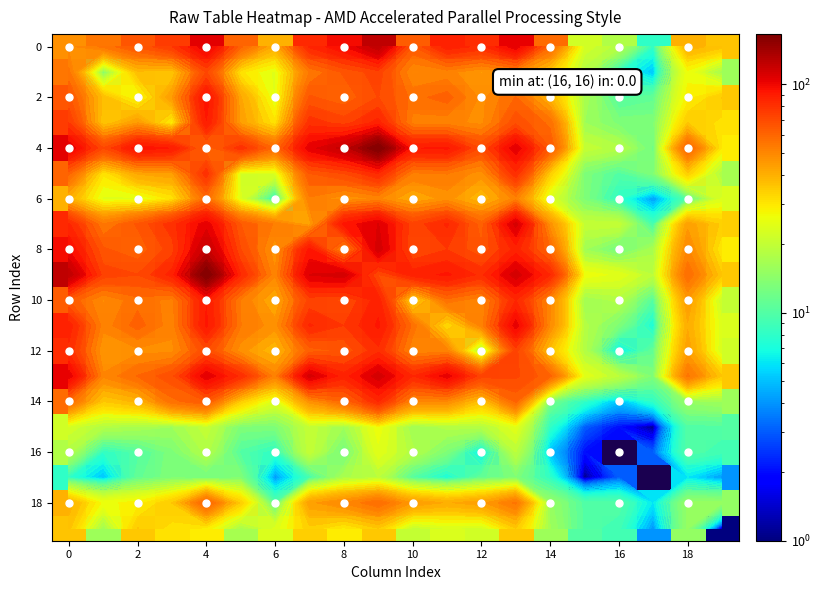

What is the maximum value for 14?

83